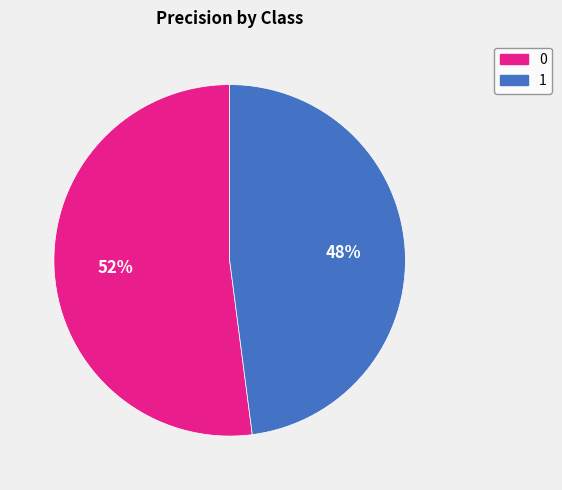

Do 1 and 0 together represent more than half of the pie?

Yes